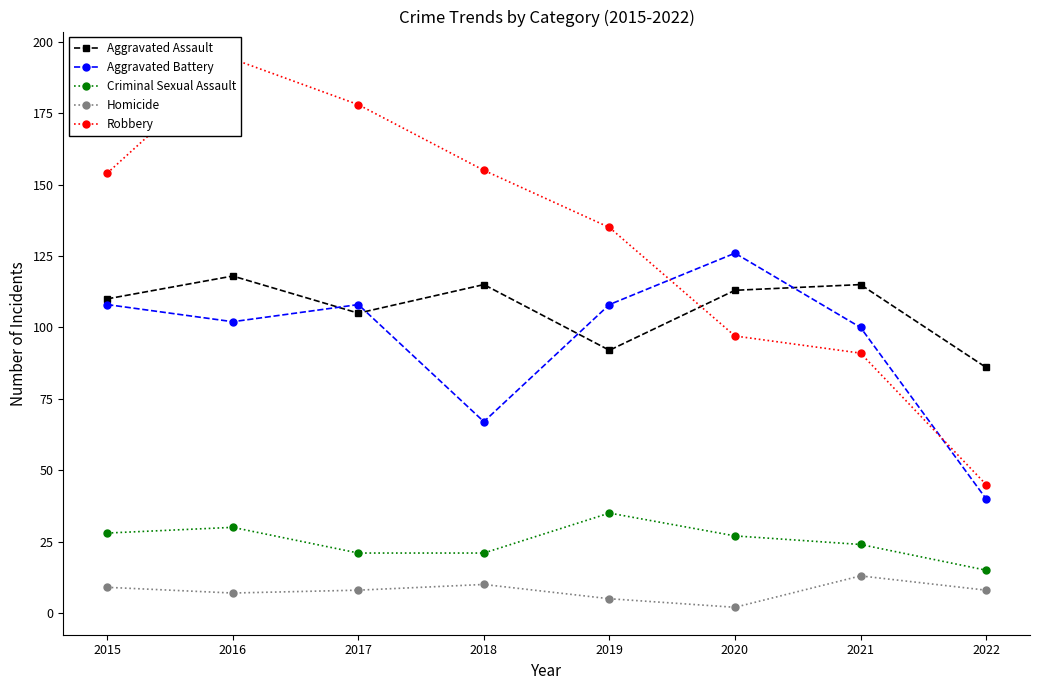

What are all the series names shown in the legend?

Aggravated Assault, Aggravated Battery, Criminal Sexual Assault, Homicide, Robbery